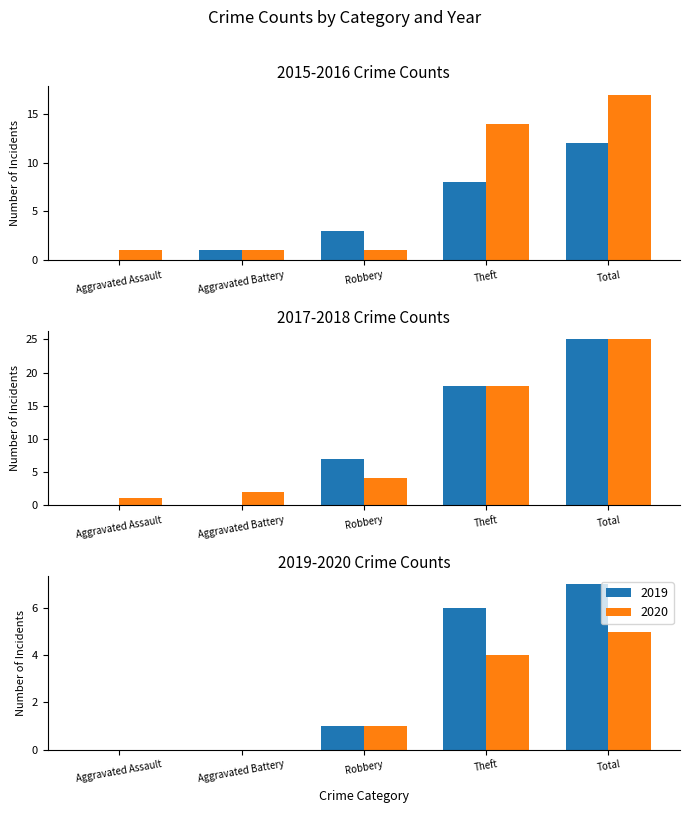

Which category has the highest value in the 2019 series?

Total